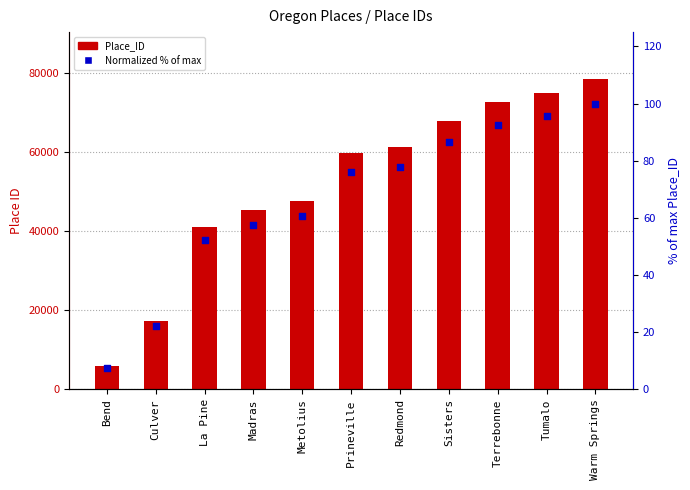

Which series reaches the minimum Y coordinate?

Normalized % of max